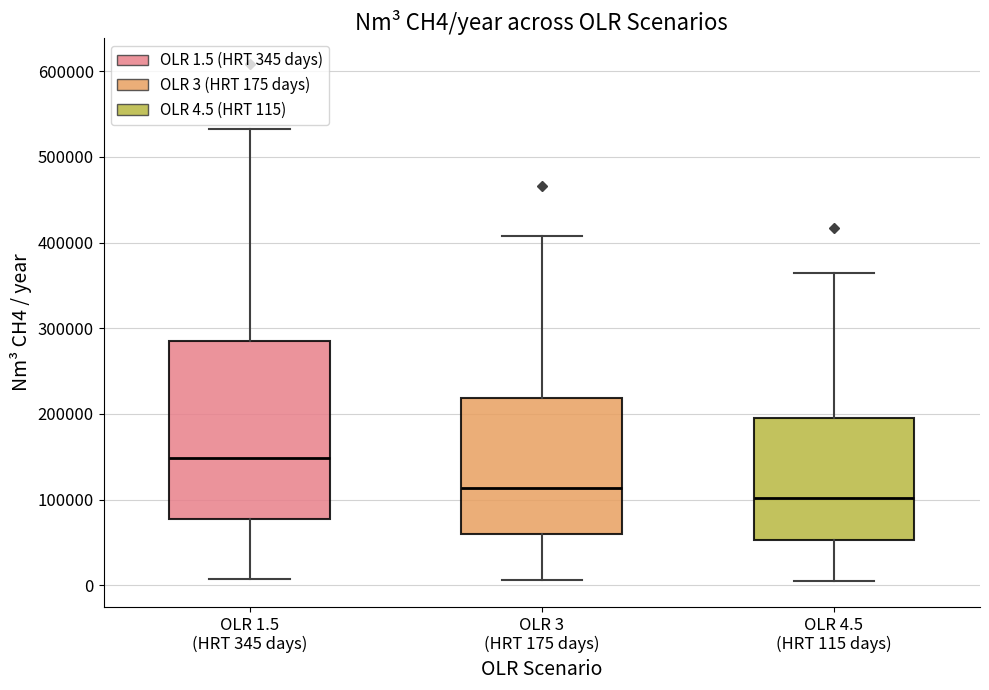

Reading left to right, transcribe this box plot: for each box, give where its median line is, the range the box spans, and where its two whiskers end, as read against the y-axis. The values are not printed on the chart, so give them approximately, as read against the axis.

OLR 1.5 (HRT 345 days): median 150000, box 80000 to 280000, whiskers 10000 to 530000
OLR 3 (HRT 175 days): median 110000, box 60000 to 220000, whiskers 10000 to 410000
OLR 4.5 (HRT 115 days): median 100000, box 50000 to 200000, whiskers 10000 to 360000